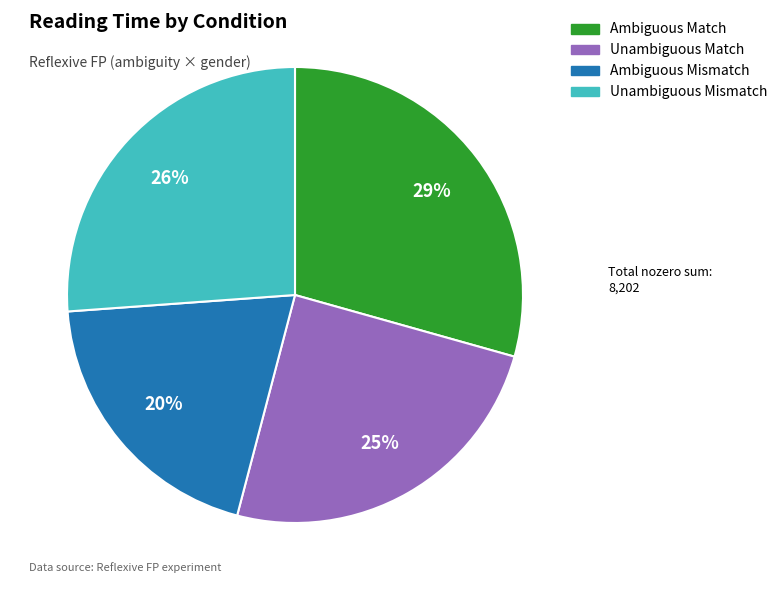

Is there any slice that represents more than half of the pie?

No